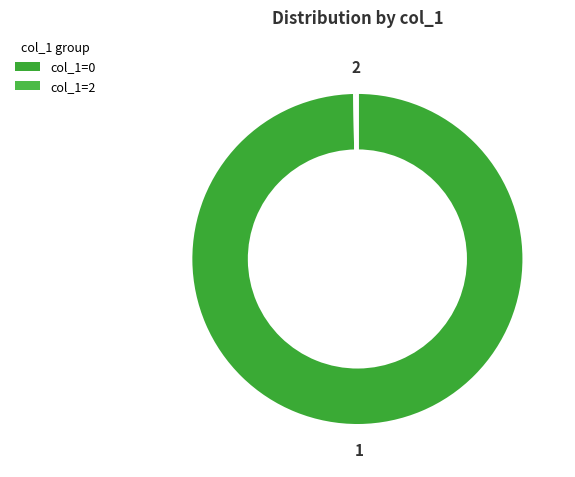

Which category has the biggest portion of the pie?

col_1=0